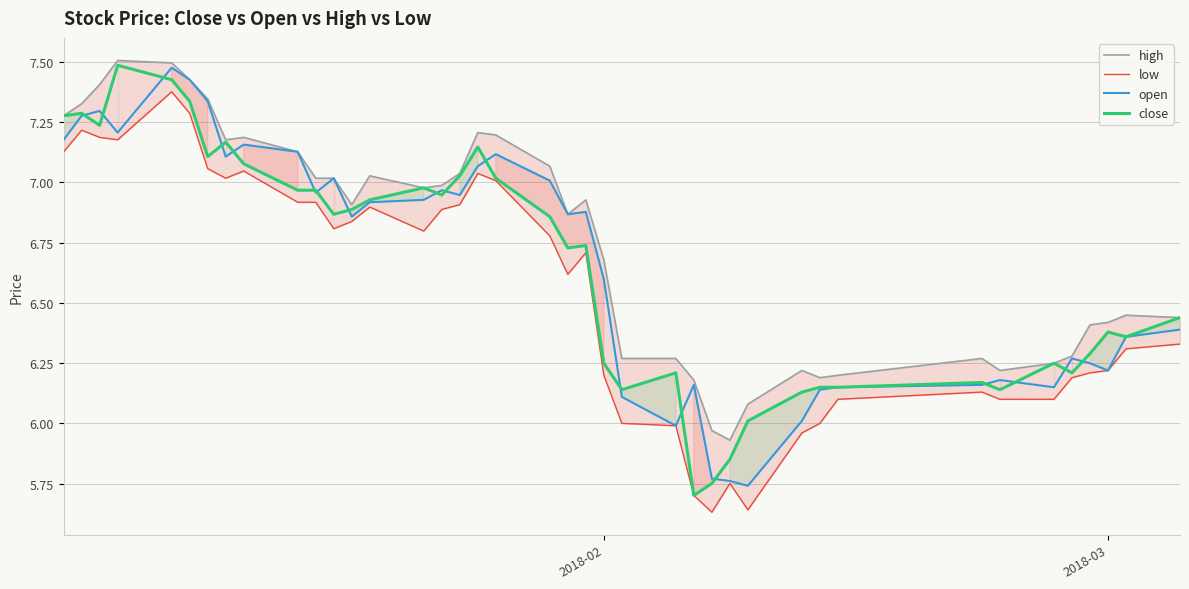

True or false: low and close cross at least once.

False